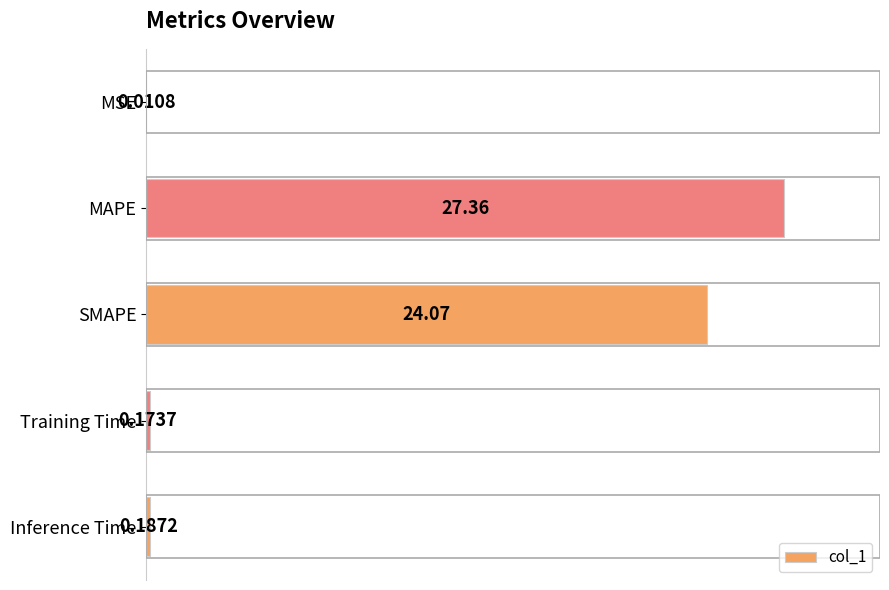

At which label is the value closest to 13?

SMAPE